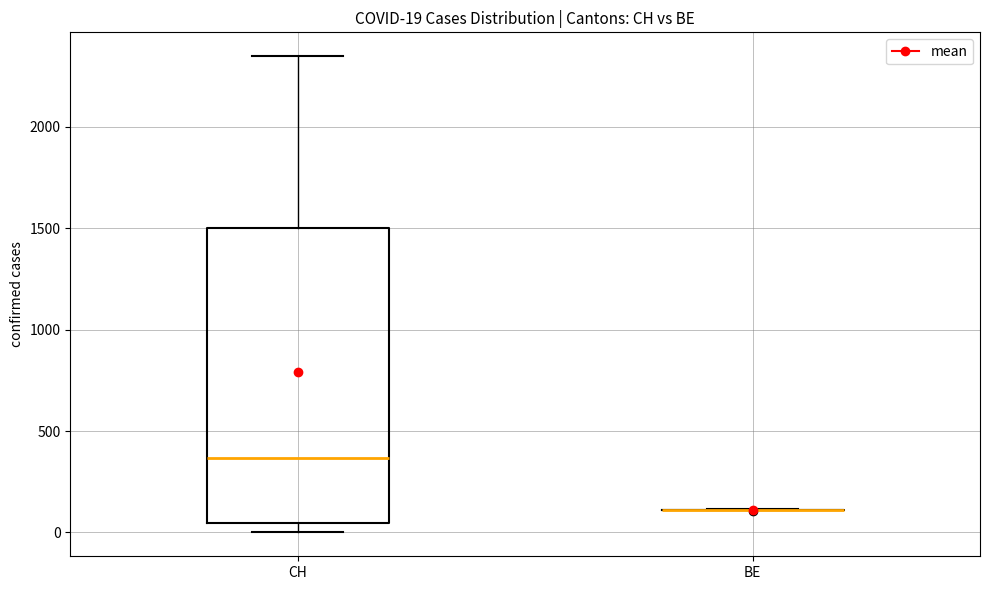

Which box is the tallest, from its lower edge to its upper edge?

CH